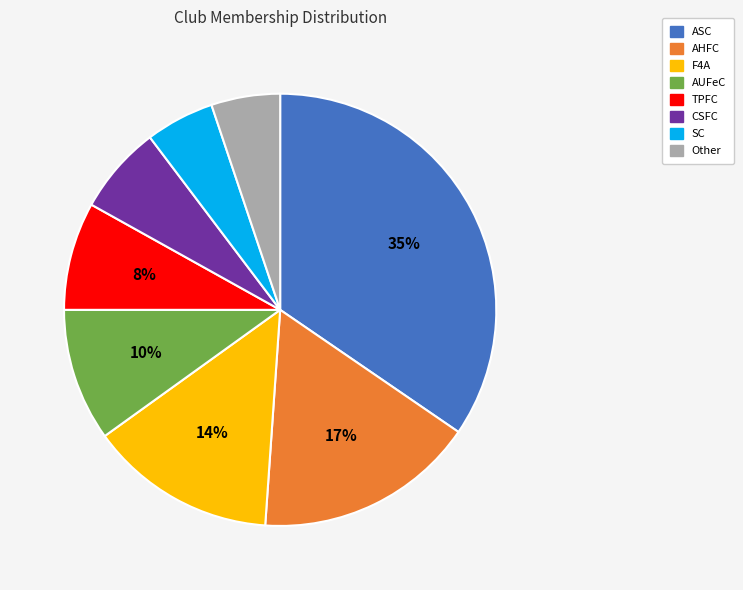

Does any single category account for the majority?

No